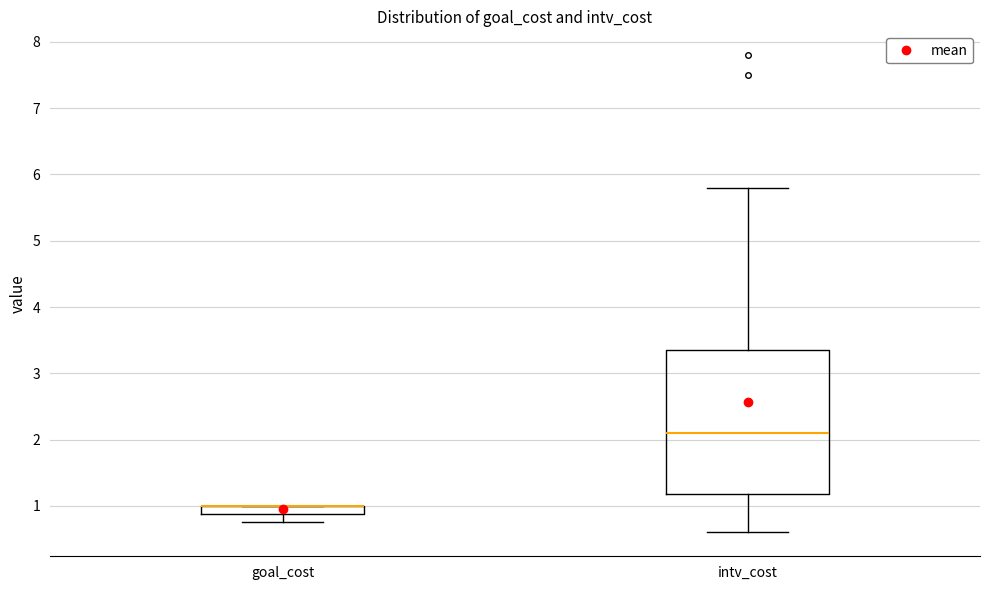

Where is the lower edge of the box for goal_cost on the y-axis? The values are not printed on the chart, so give them approximately, as read against the axis.

0.9